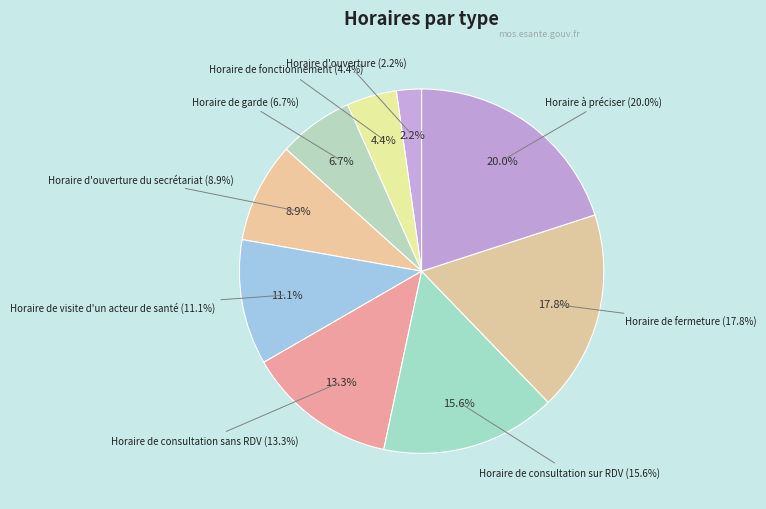

Which has a higher value, Horaire à préciser or Horaire de garde?

Horaire à préciser